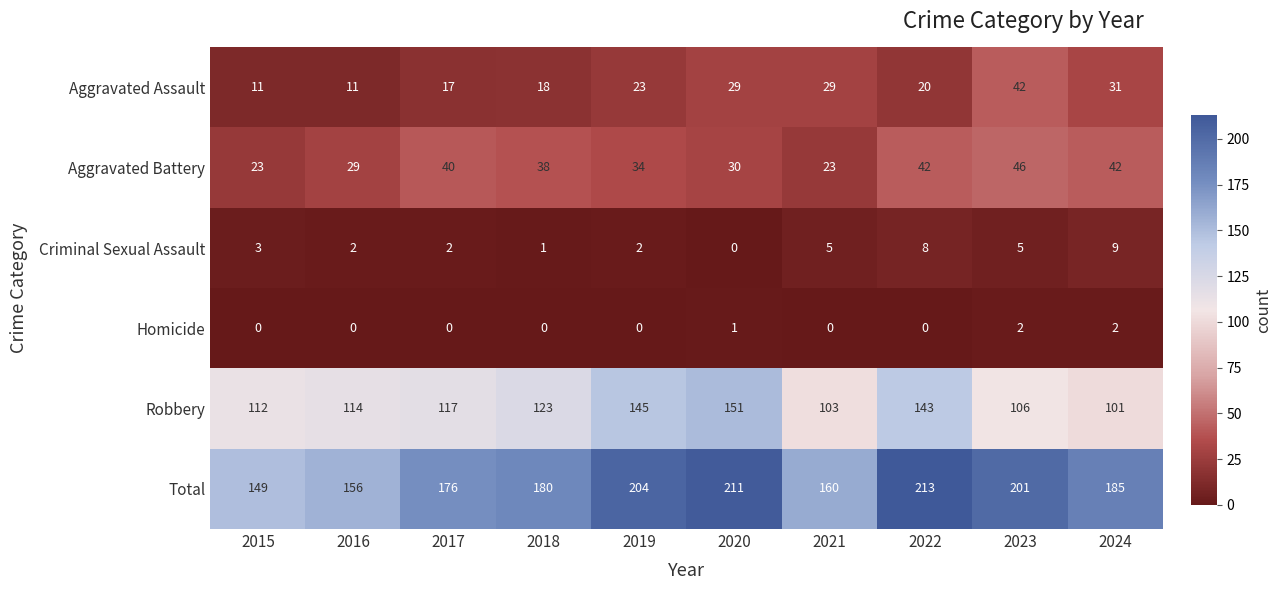

Which series has the largest total across all categories?

Total